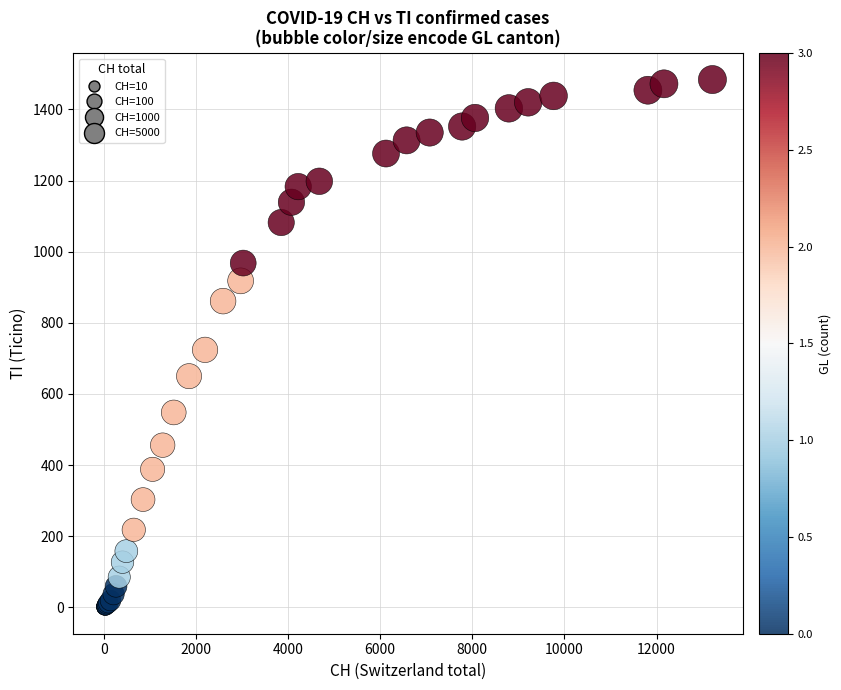

What Y value in the scatter plot is closest to 742?

724